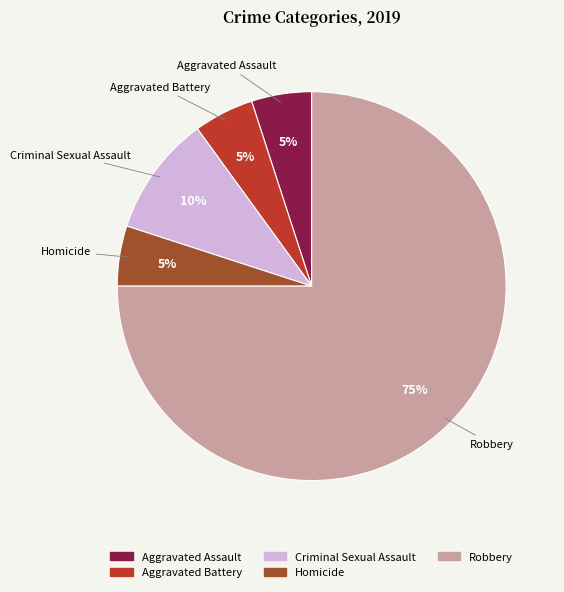

The Aggravated Assault slice represents 5% of the pie. True or false?

True